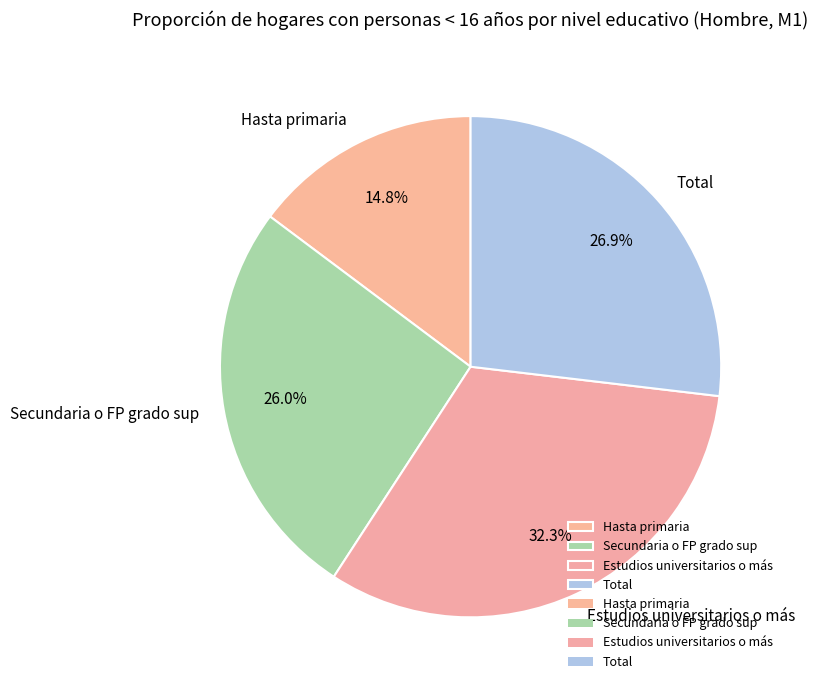

What portion of the pie excludes Hasta primaria?

85.2%